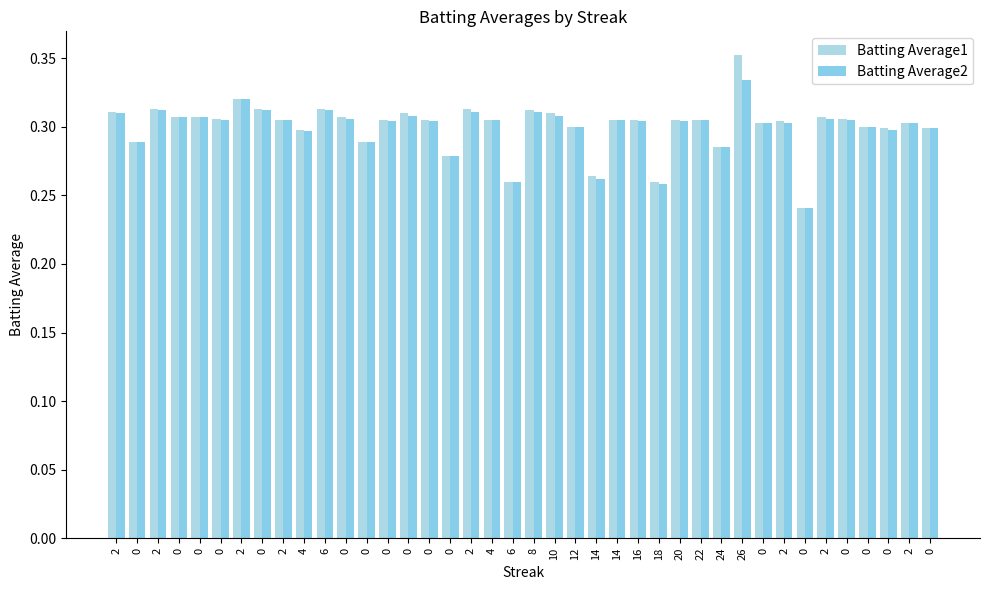

At how many categories does at least one series exceed 0?

40